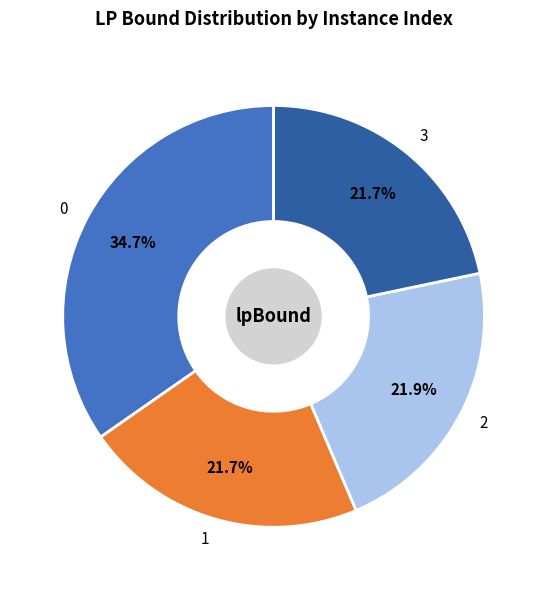

To the nearest percent, what is the difference between the 0 and 3 slice percentages?

13%